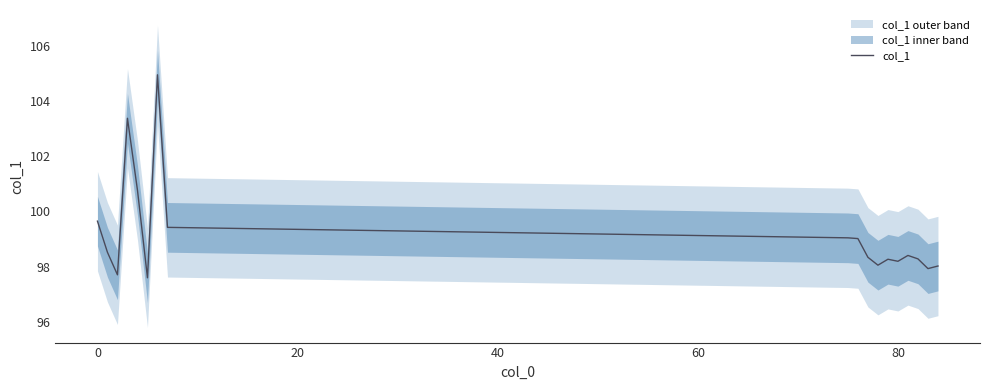

Is it true that col_1 equals 135.8 at 0?

False